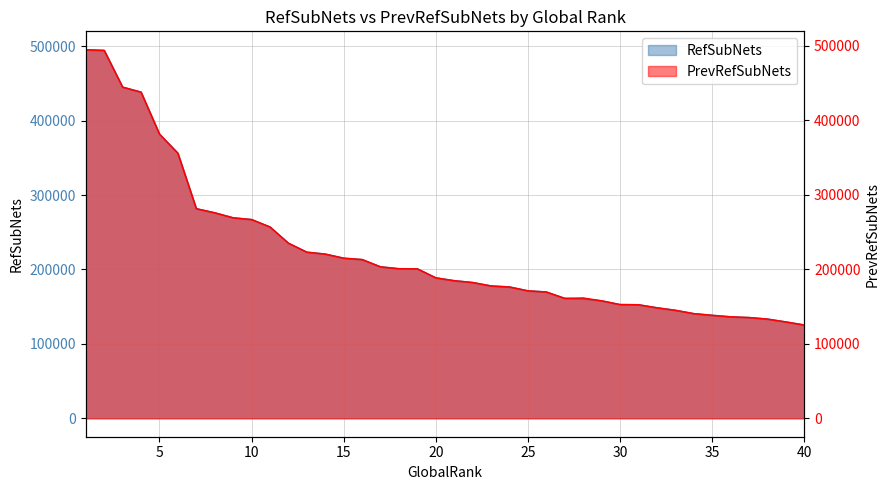

How many data points in PrevRefSubNets are above 188641?

19